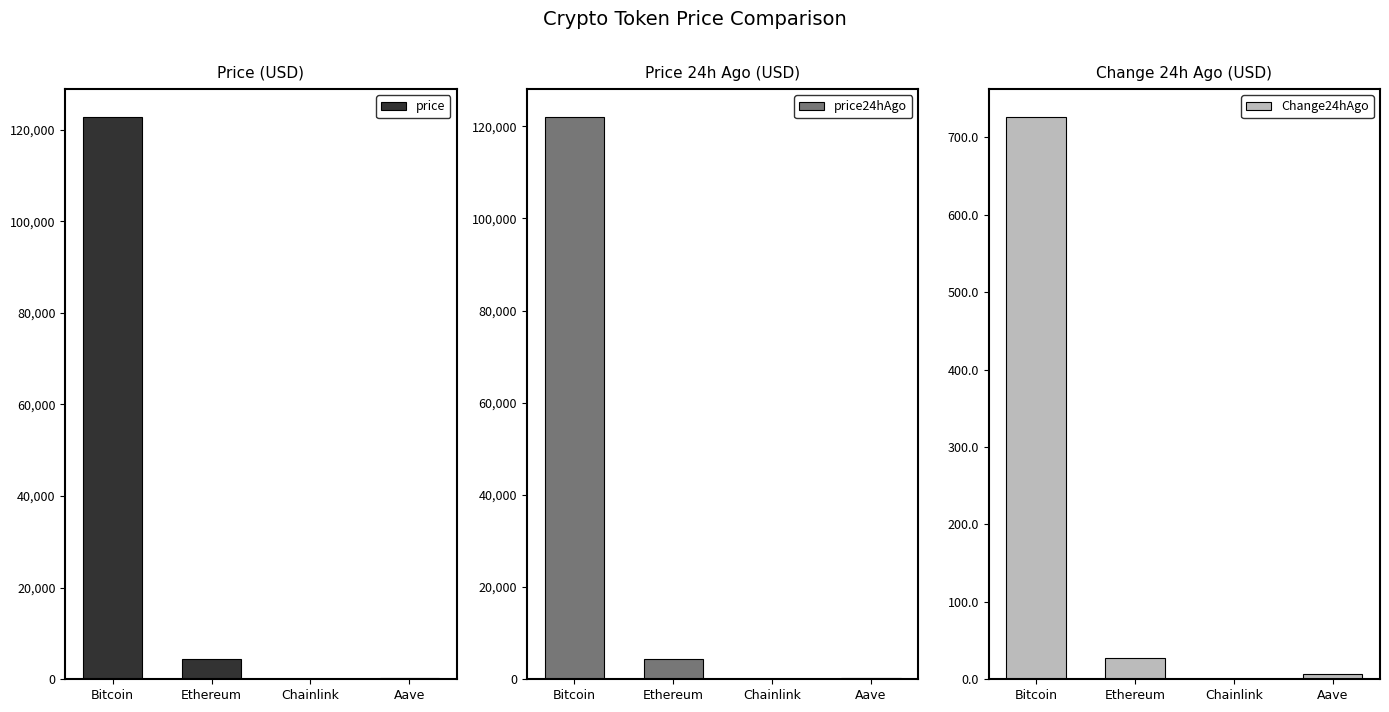

How many values in the Change24hAgo series are below 26?

2